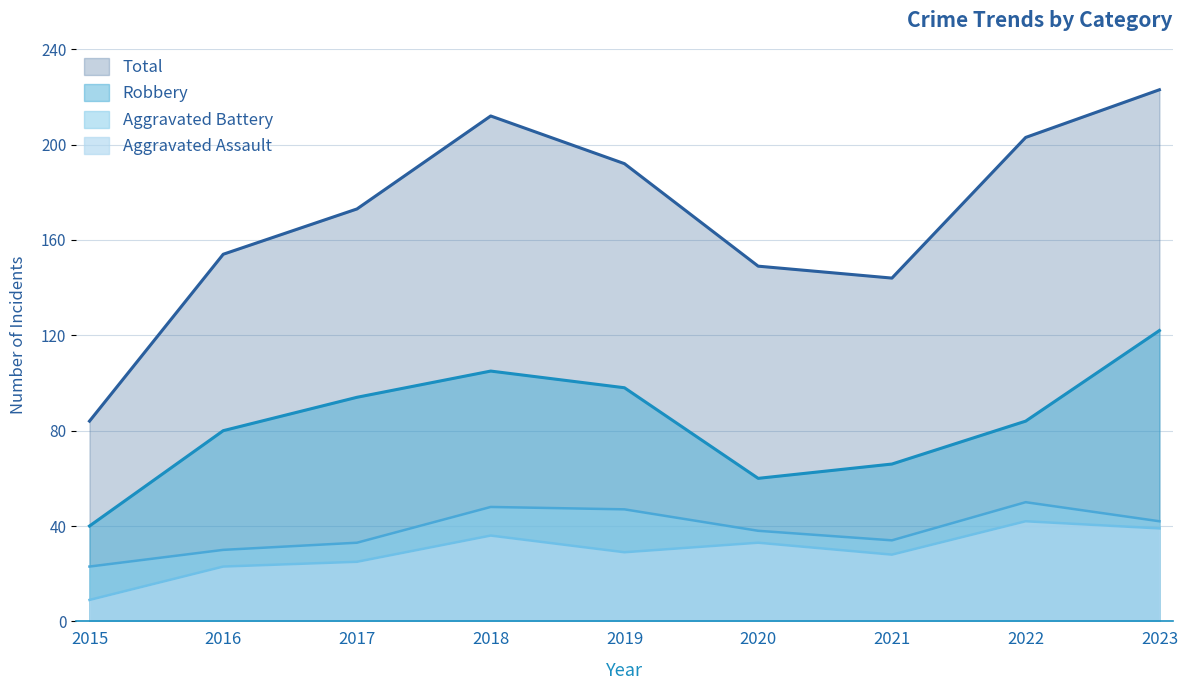

Reading right to left, extract all data points from this chart.

Robbery: 2023=122	2022=84	2021=66	2020=60	2019=98	2018=105	2017=94	2016=80	2015=40
Total: 2023=223	2022=203	2021=144	2020=149	2019=192	2018=212	2017=173	2016=154	2015=84
Aggravated Battery: 2023=42	2022=50	2021=34	2020=38	2019=47	2018=48	2017=33	2016=30	2015=23
Aggravated Assault: 2023=39	2022=42	2021=28	2020=33	2019=29	2018=36	2017=25	2016=23	2015=9